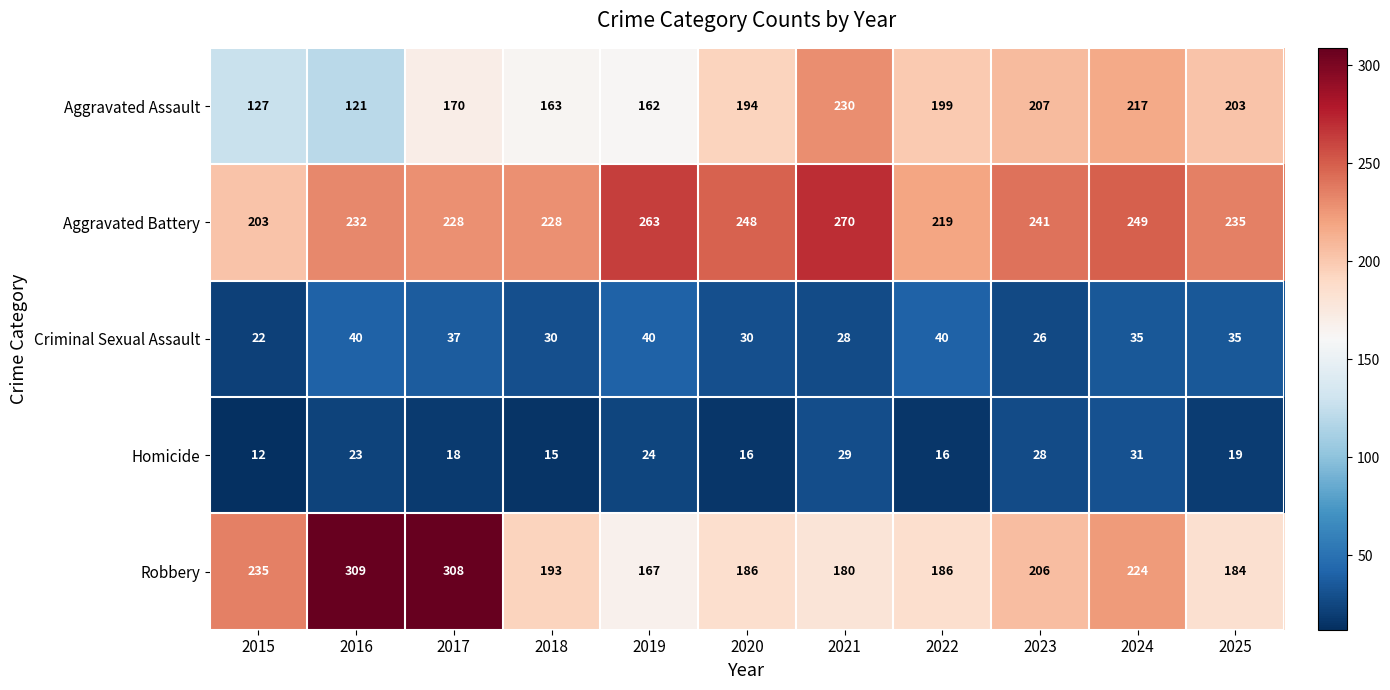

At which category is the sum across all series the highest?

2017